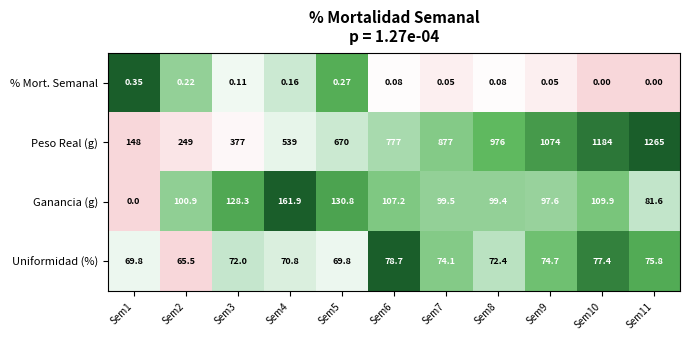

Count the number of categories in the chart.

11